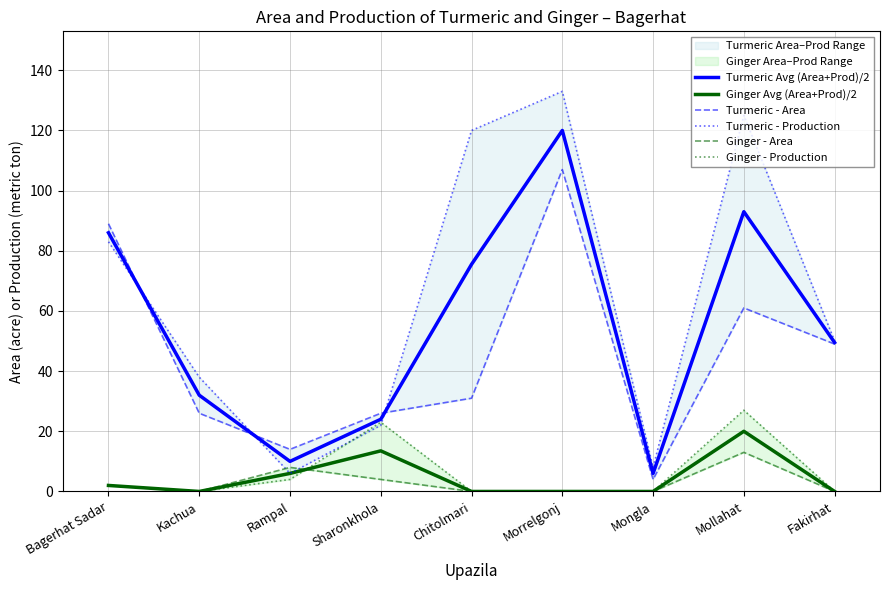

Is it true that Turmeric - Production equals 2.3 at Rampal?

False